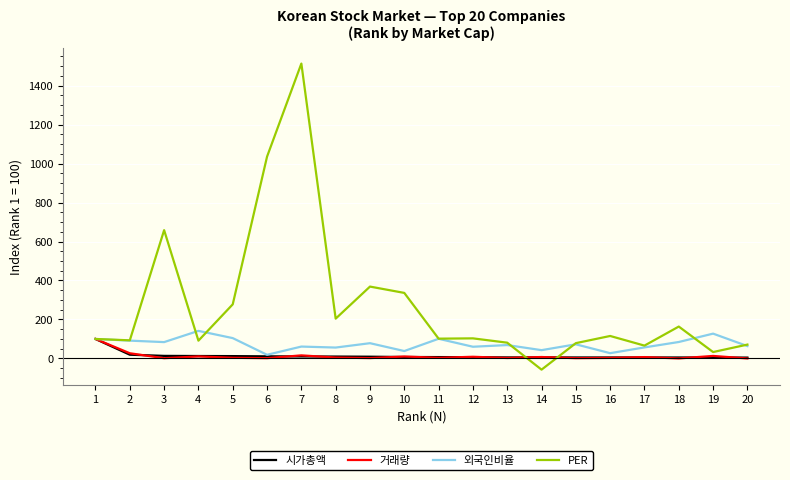

What are all the series names shown in the legend?

시가총액, 거래량, 외국인비율, PER